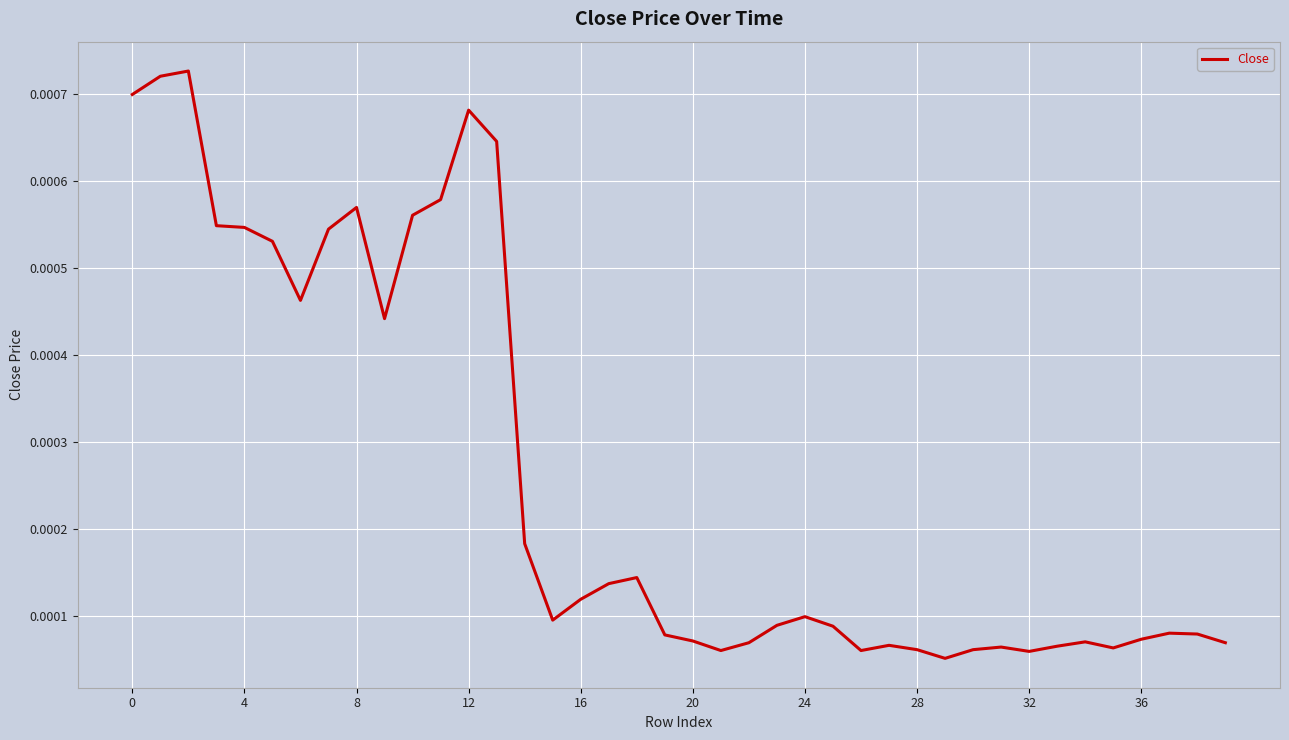

What is the label of the 20th point from the left?

19